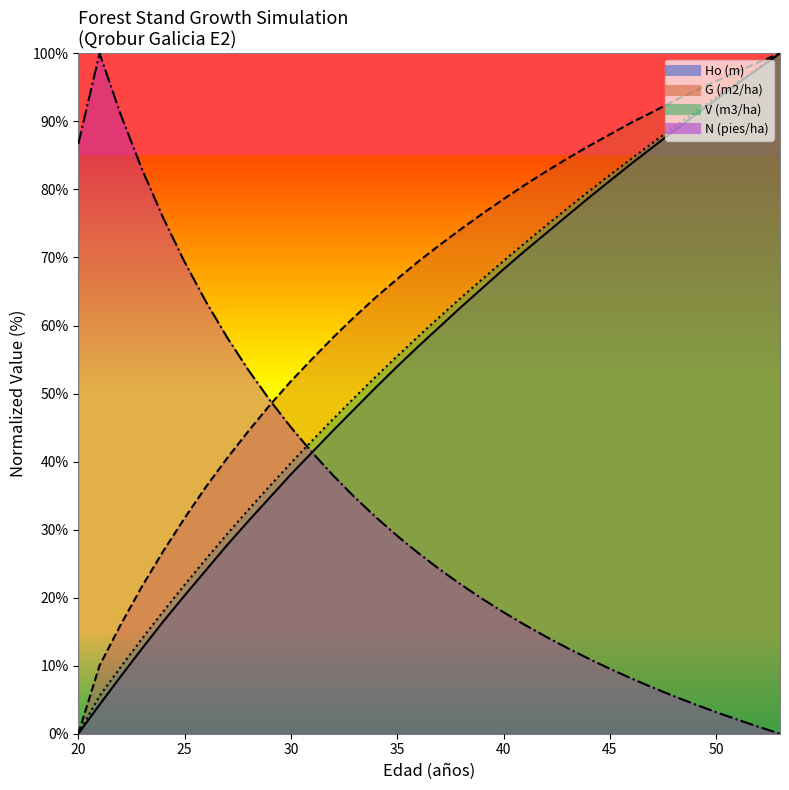

Which series has the largest total across all categories?

G (m2/ha)